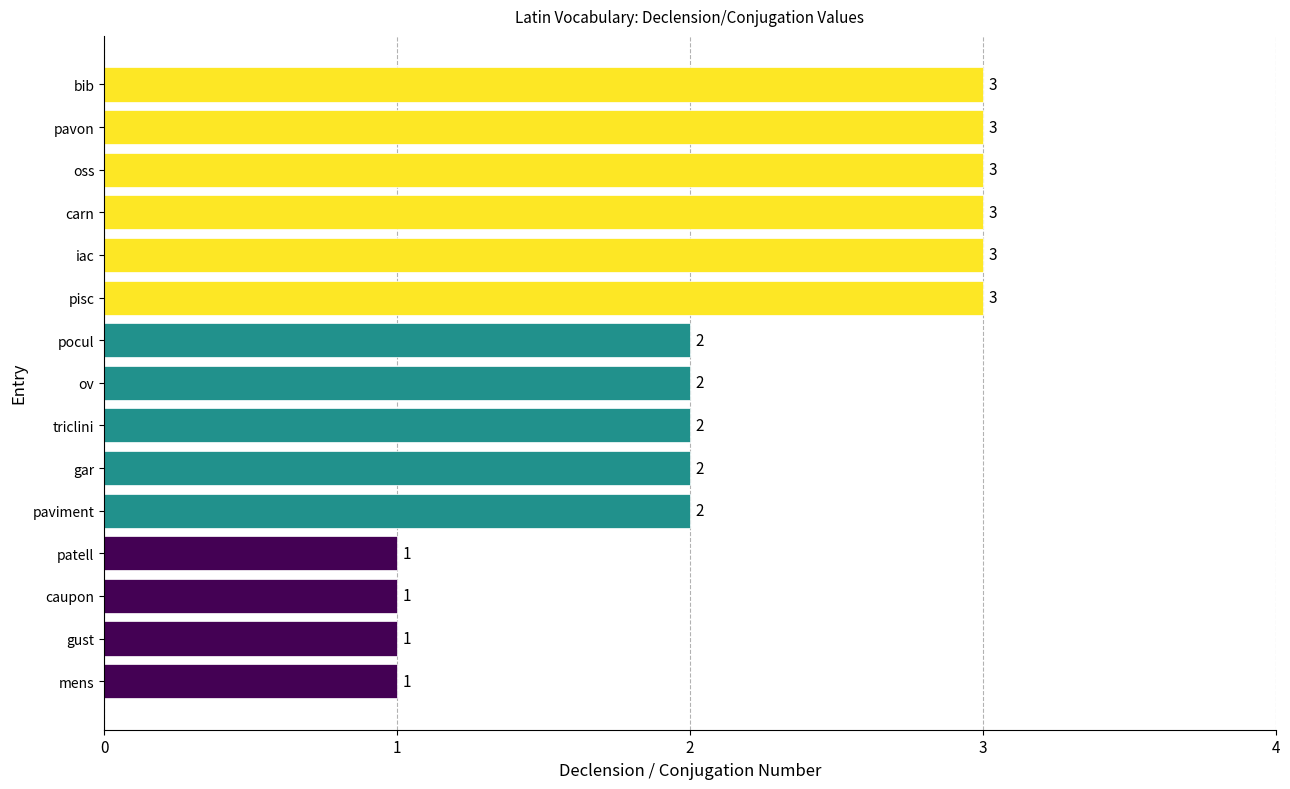

The value at paviment is 4. True or false?

False